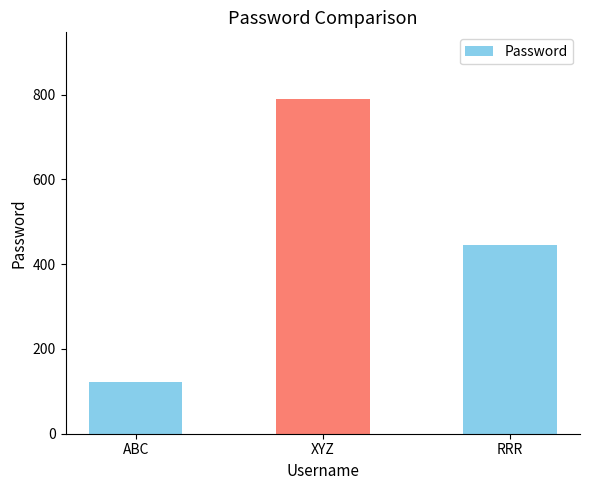

What value does the data have at XYZ, to the nearest 50?

800